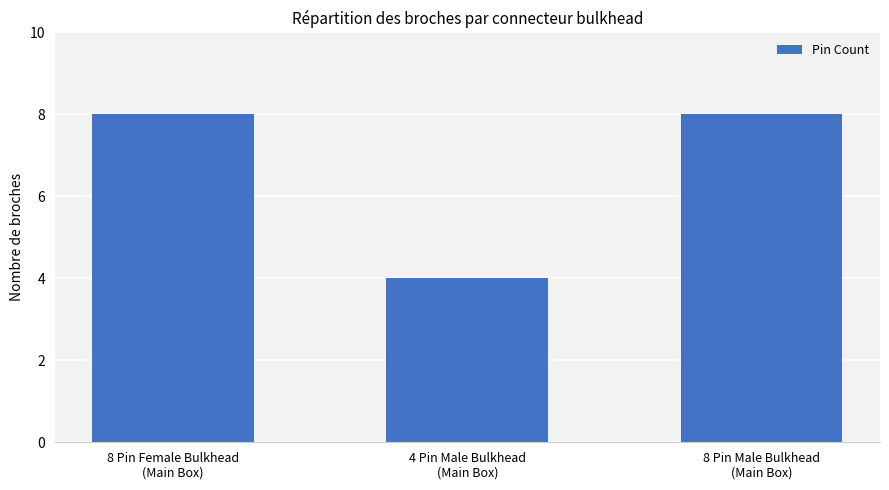

What is the difference between the maximum and minimum values?

4